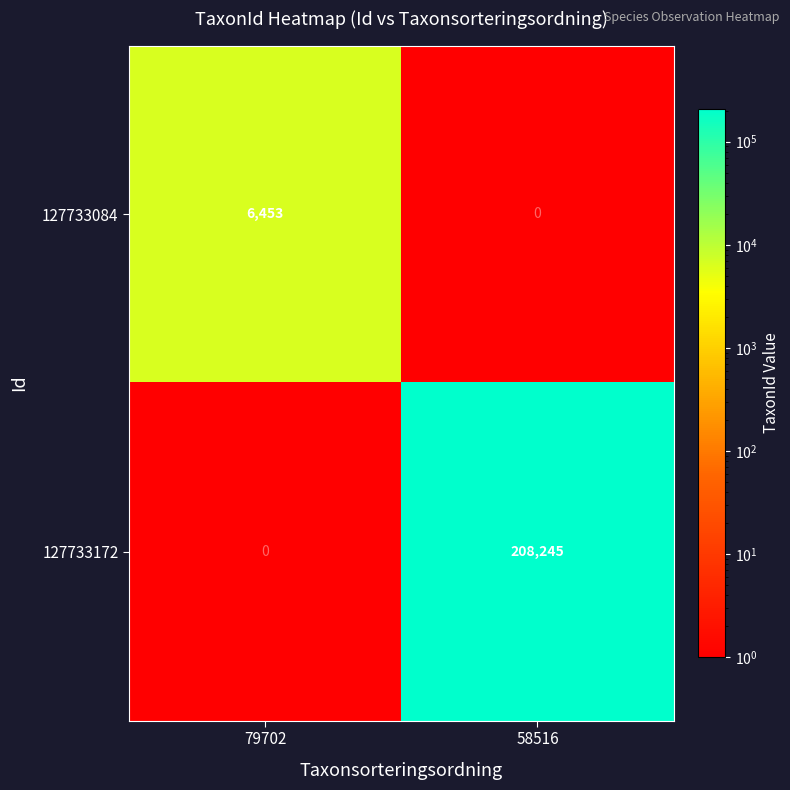

The 127733084 series shows 2623 at 79702. True or false?

False